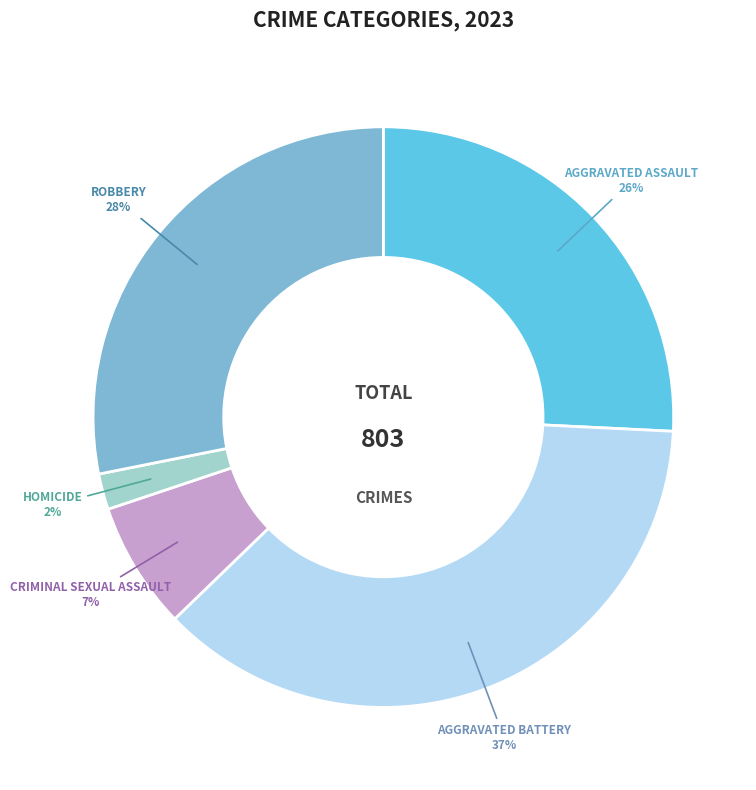

Does any single category account for the majority?

No